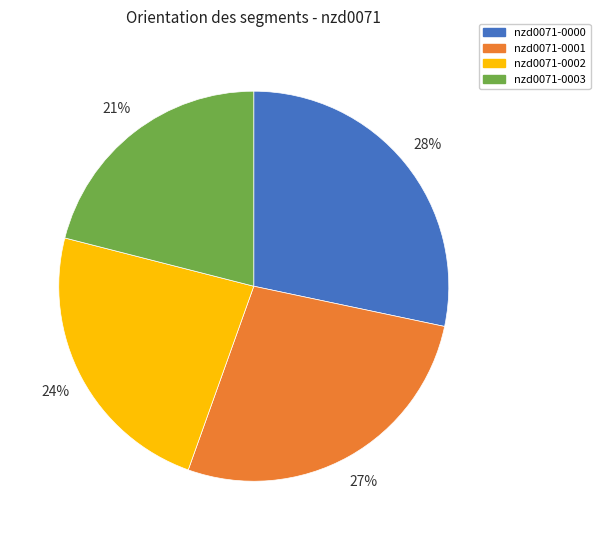

The nzd0071-0000 slice represents 28% of the pie. True or false?

True